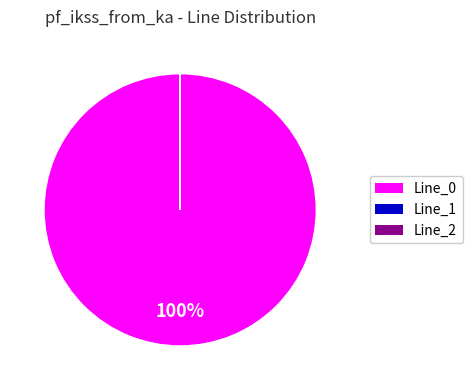

To the nearest percent, what is the difference between the largest and smallest slice percentages?

100%